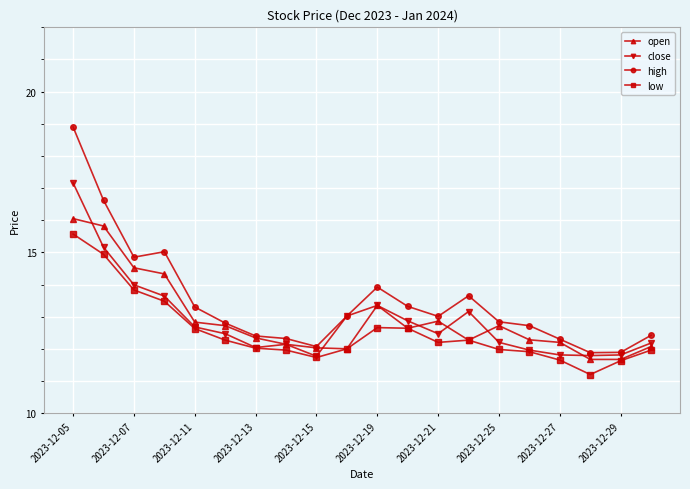

Which series has the widest spread of values?

high